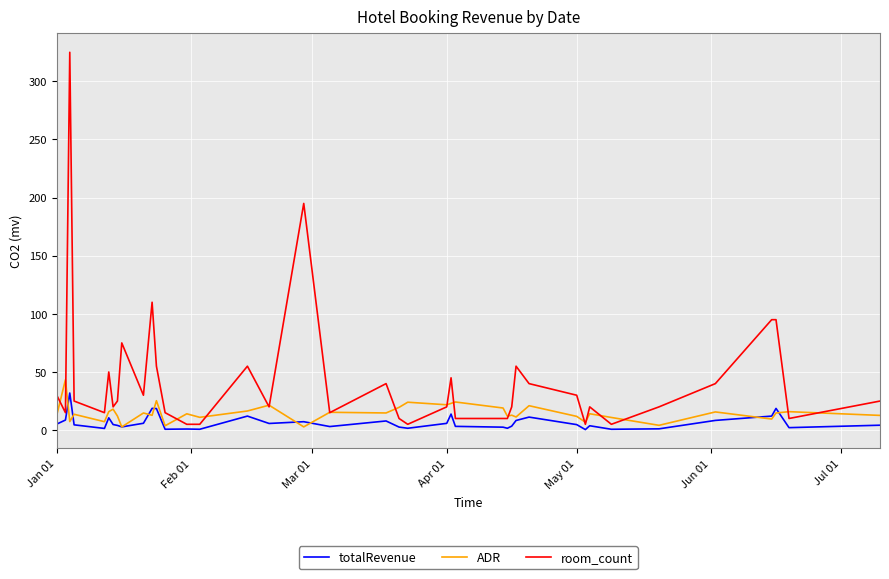

Which series has the largest total across all categories?

room_count